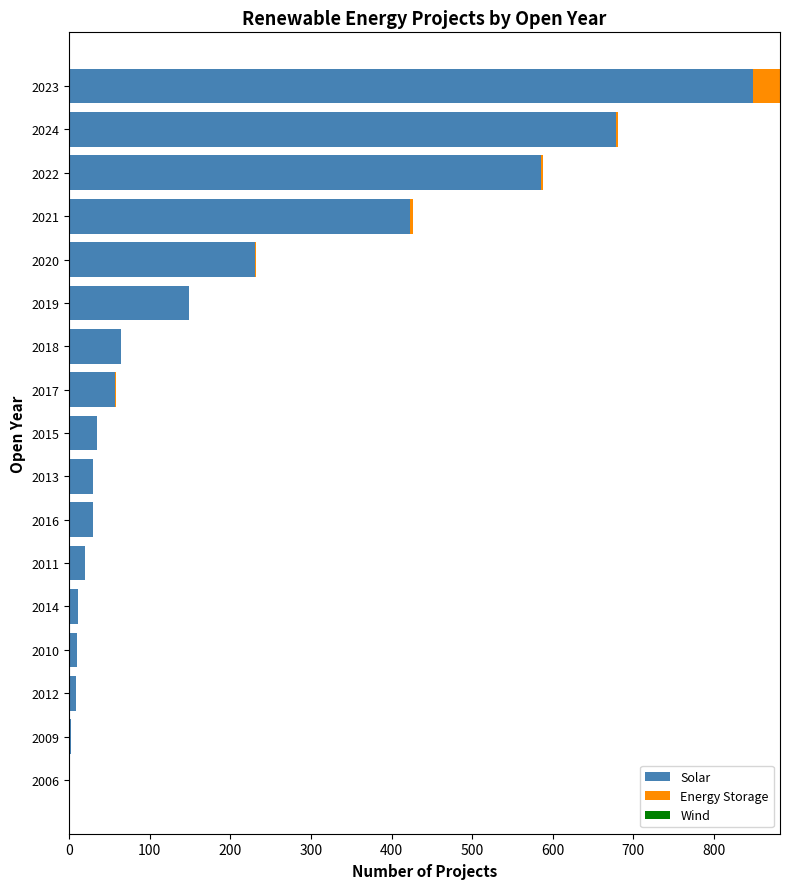

At which category is the sum across all series the highest?

2023